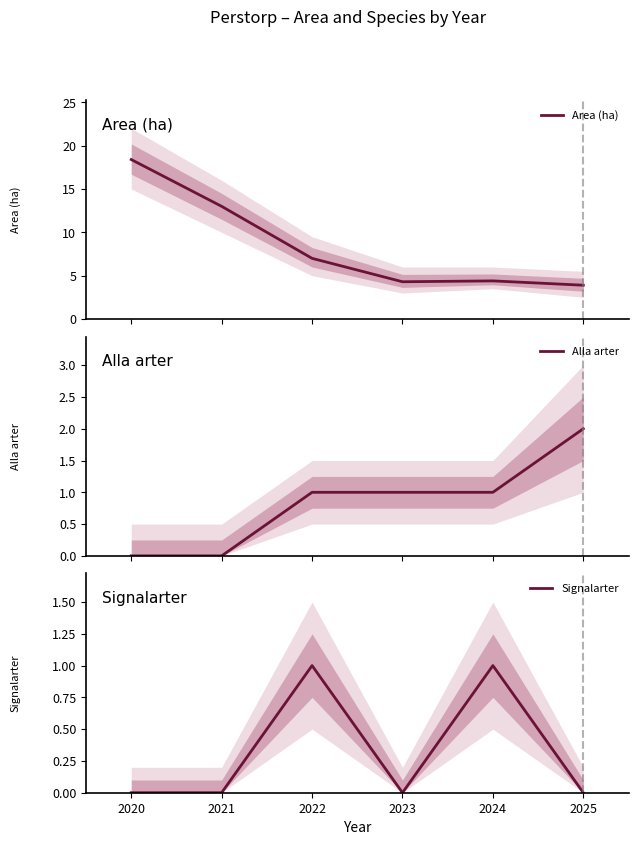

What is the lowest value of the Area (ha) series?

3.9